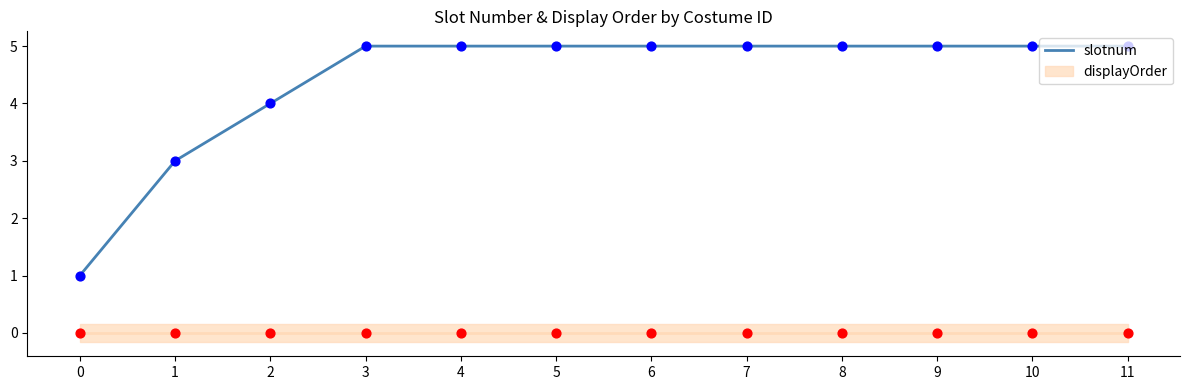

Between 11 and 8, which is larger?

11